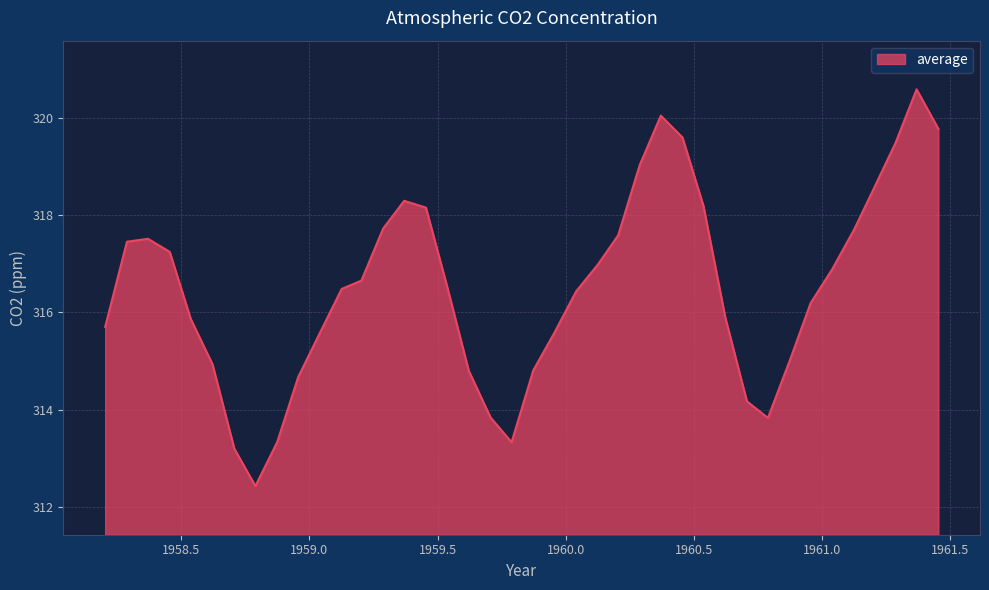

What is the smallest value displayed?

312.4